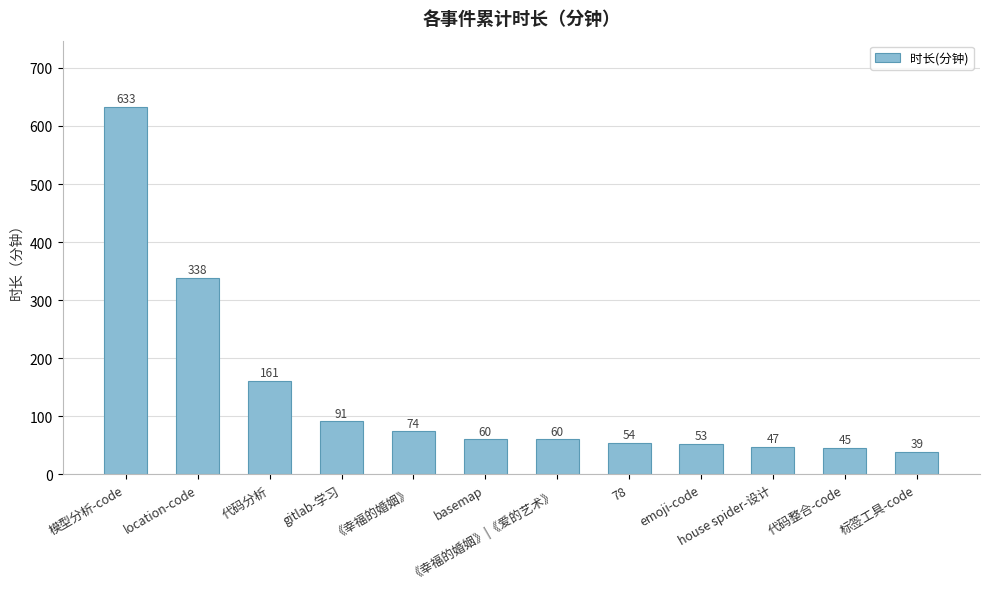

Read the value at 代码分析, to the nearest 100.

200